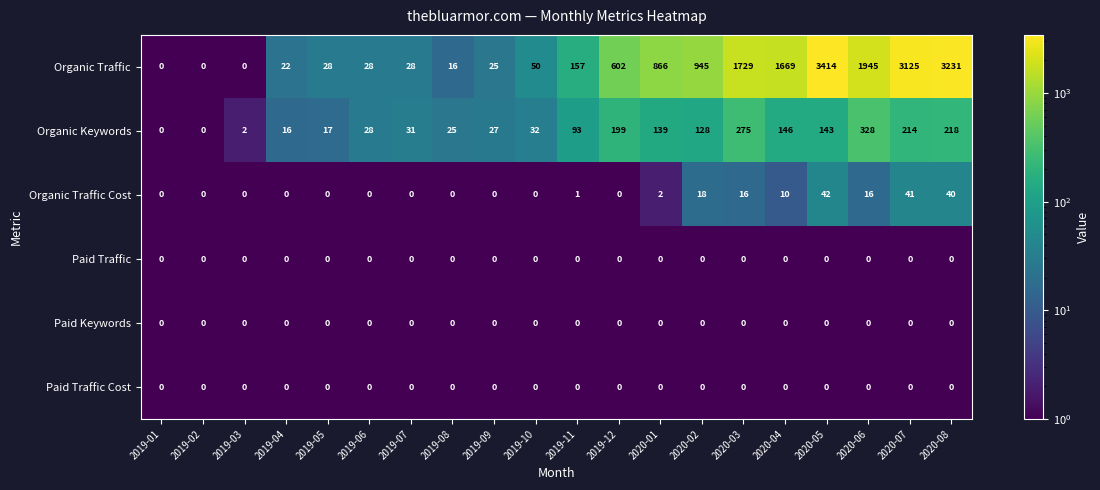

At how many categories does at least one series exceed 1007?

6